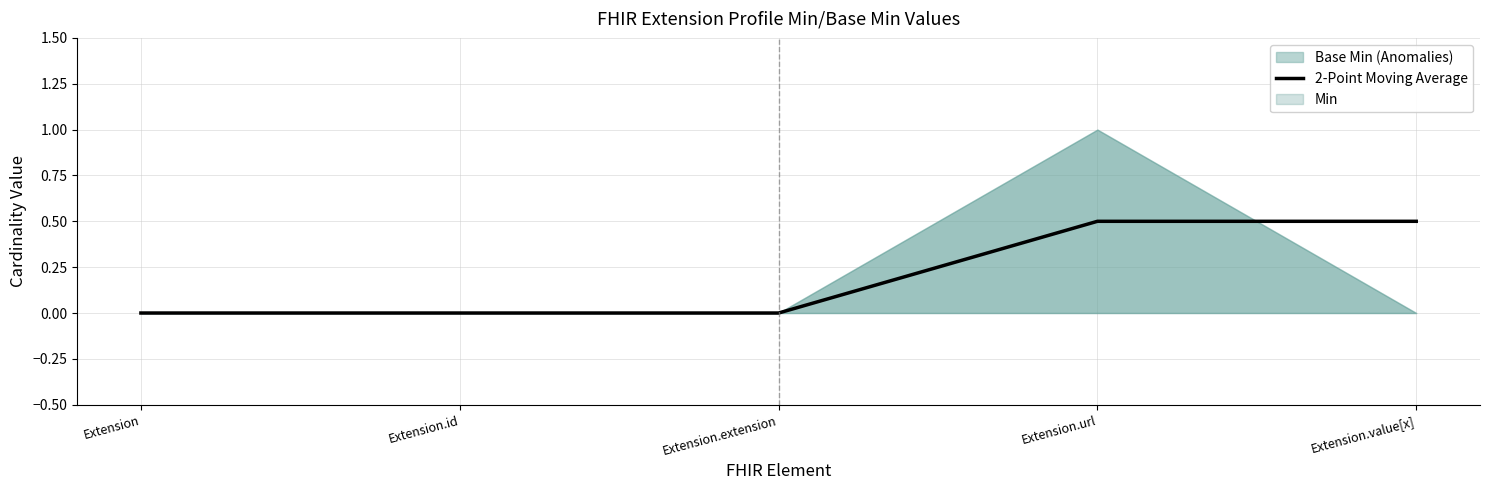

What is the difference between the second highest and minimum values?

0.5